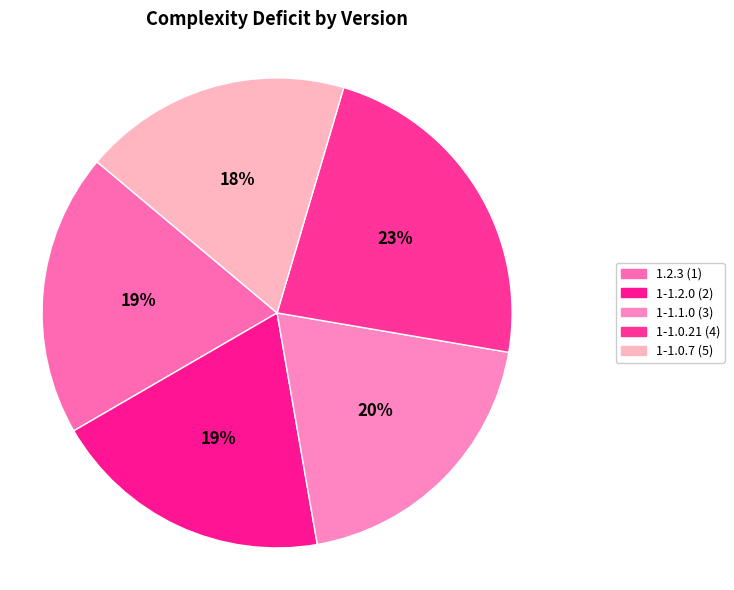

The 1-1.2.0 (2) slice represents 25% of the pie. True or false?

False